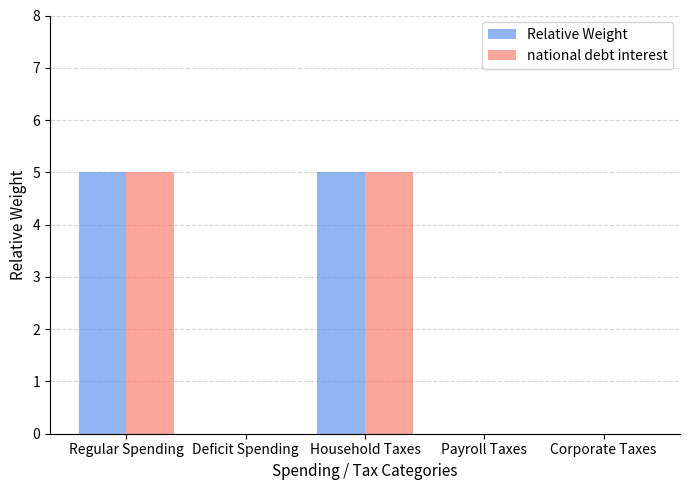

What is the maximum value shown in the chart?

5